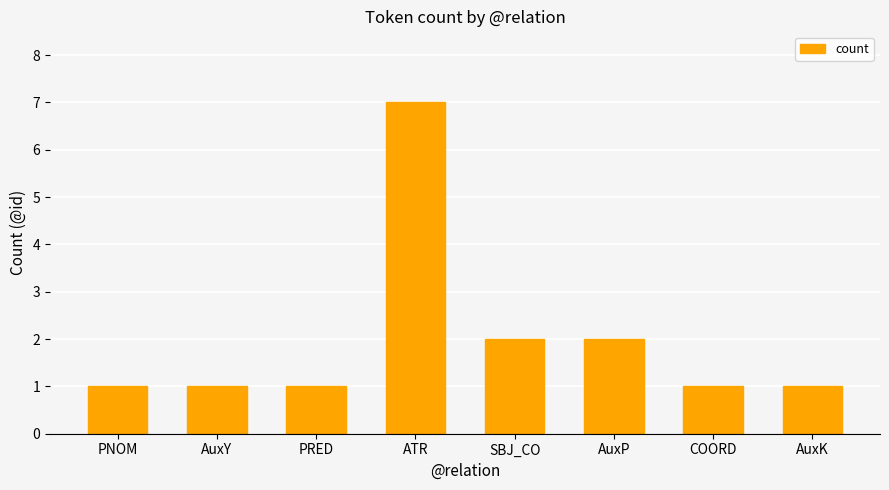

True or false: the data shows 1 at AuxY.

True